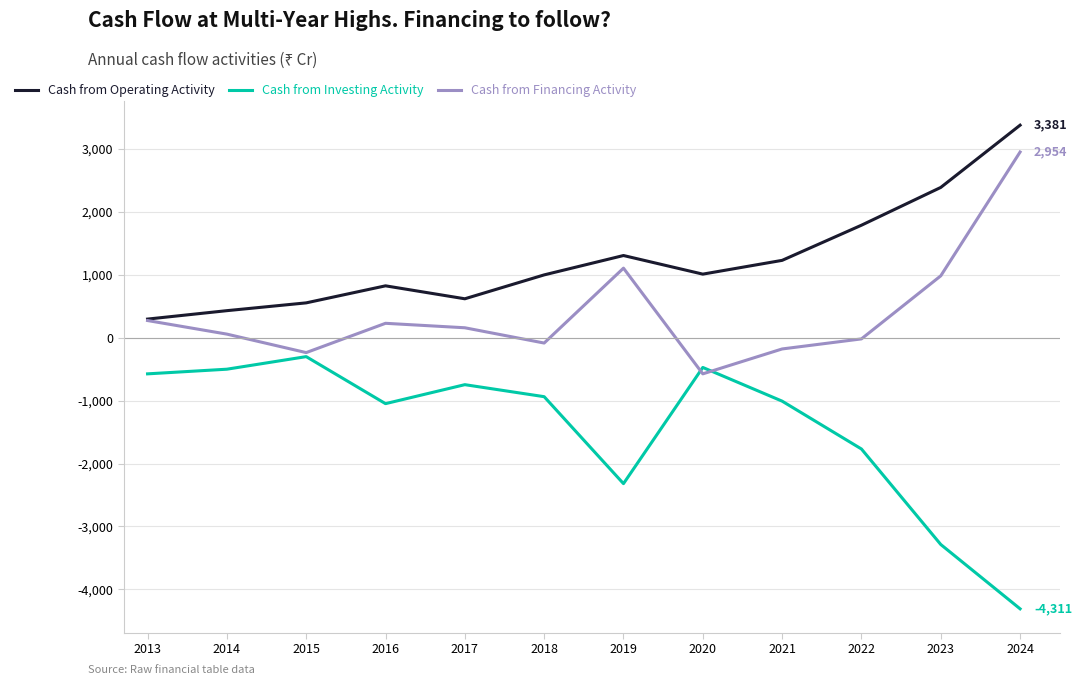

Rank the series by their maximum value, from highest to lowest.

Cash from Operating Activity, Cash from Financing Activity, Cash from Investing Activity